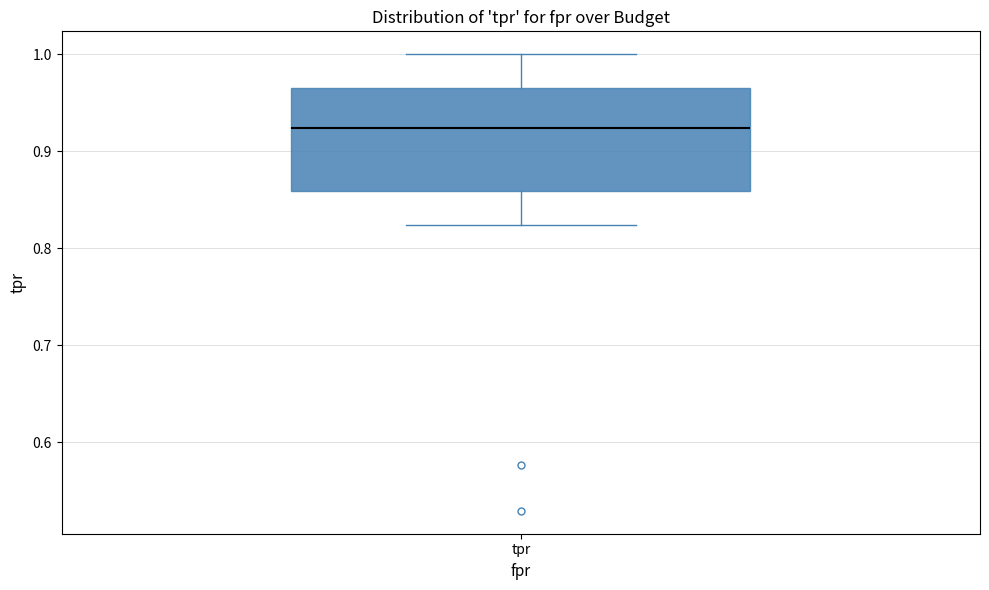

Where does the median line of the box for tpr sit on the y-axis? The values are not printed on the chart, so give them approximately, as read against the axis.

0.92